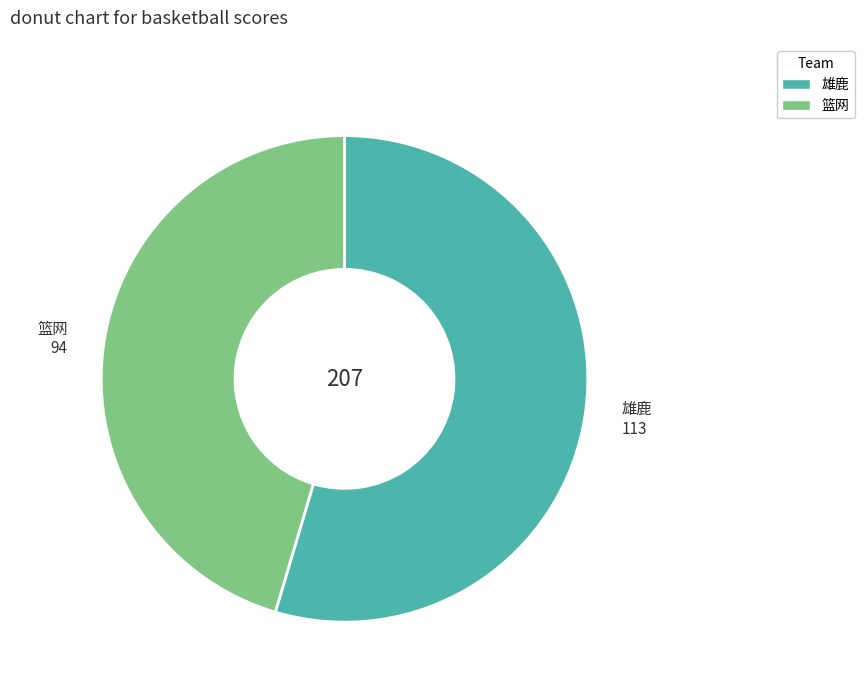

Does 雄鹿 account for over 50% of the chart?

Yes